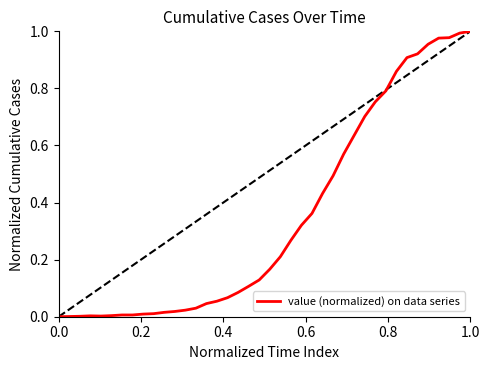

True or false: there are more than 0 points higher than both neighbors.

True